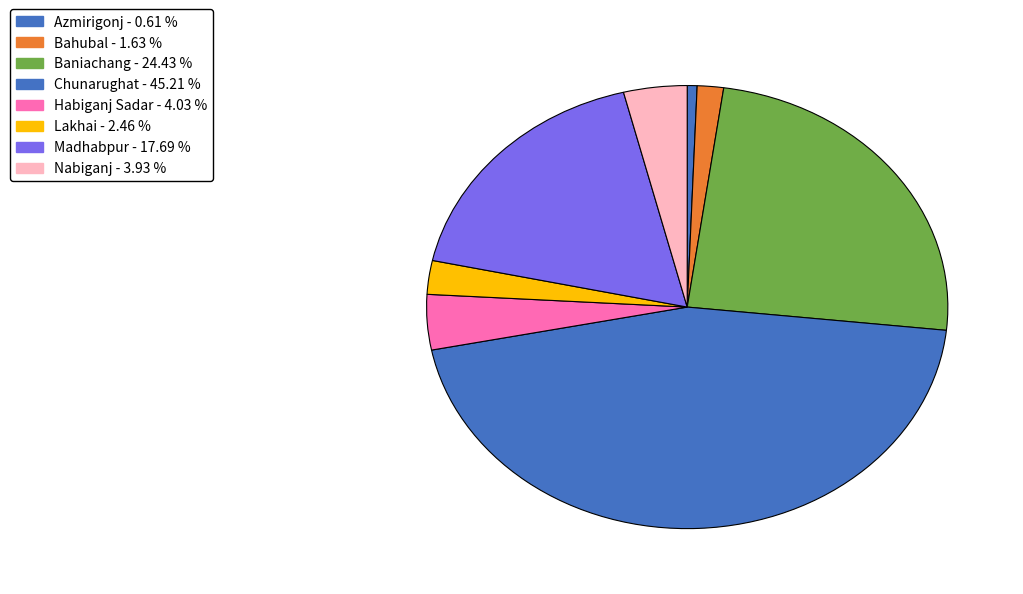

The Baniachang slice represents 32% of the pie. True or false?

False